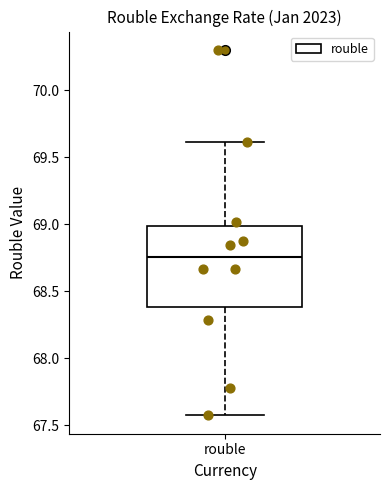

Transcribe this box plot: give where the median line is, the range the box spans, and where the two whiskers end, as read against the y-axis. The values are not printed on the chart, so give them approximately, as read against the axis.

median 68.75, box 68.40 to 69.00, whiskers 67.55 to 69.60